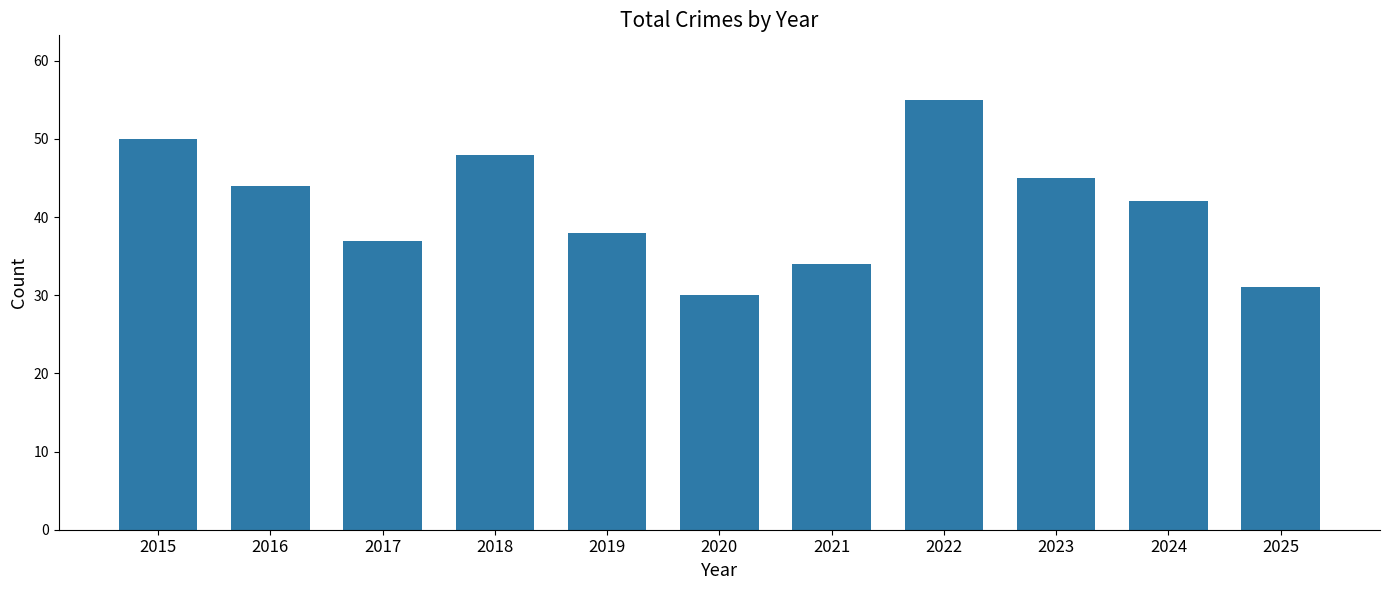

What is the minimum value shown in the chart?

30